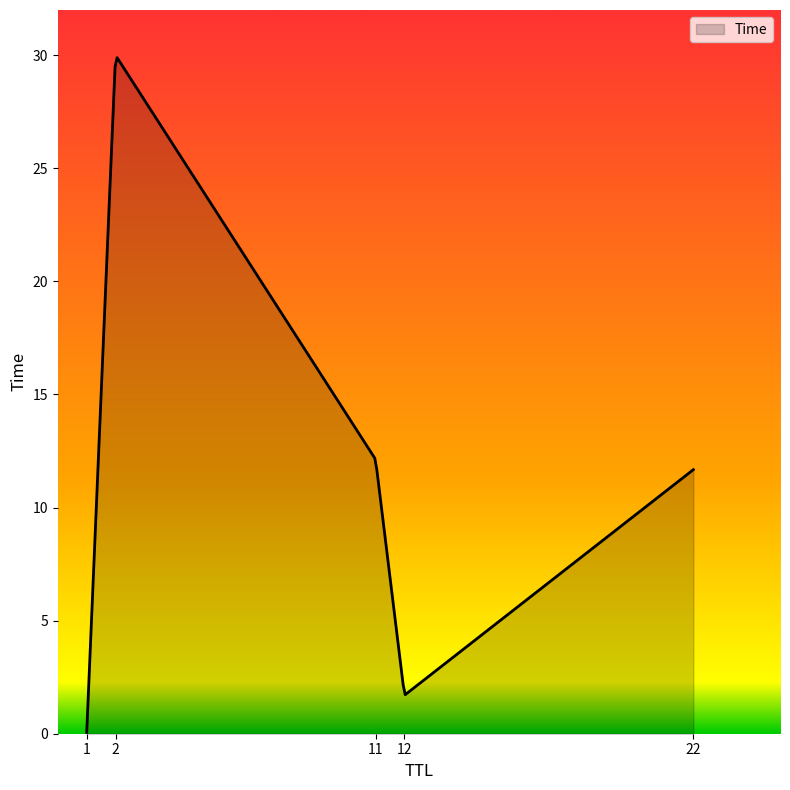

What is the difference between the maximum and minimum values?

29.9